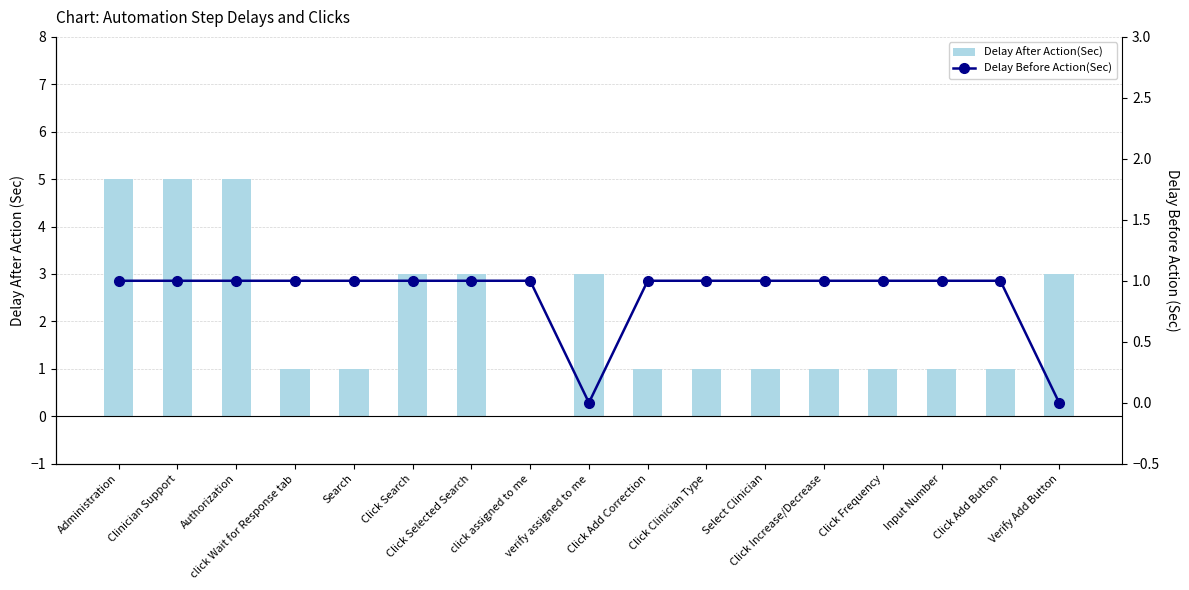

The value of Delay Before Action(Sec) at verify assigned to me is 1. True or false?

False